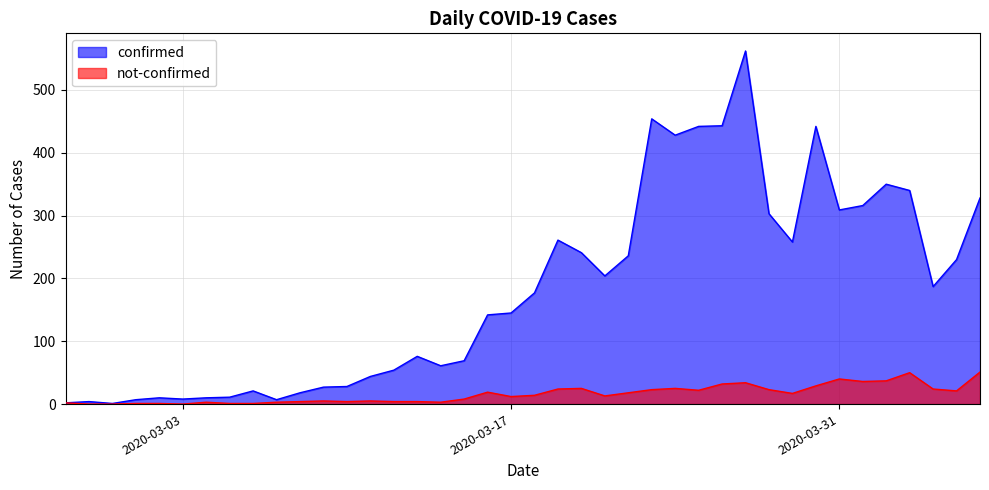

Reading left to right, what are all the values shown in this chart?

confirmed: 2020-02-27=2	2020-02-28=4	2020-02-29=1	2020-03-01=7	2020-03-02=10	2020-03-03=8	2020-03-04=10	2020-03-05=11	2020-03-06=21	2020-03-07=7	2020-03-08=18	2020-03-09=27	2020-03-10=28	2020-03-11=44	2020-03-12=54	2020-03-13=76	2020-03-14=61	2020-03-15=69	2020-03-16=142	2020-03-17=145	2020-03-18=177	2020-03-19=261	2020-03-20=241	2020-03-21=204	2020-03-22=236	2020-03-23=454	2020-03-24=428	2020-03-25=442	2020-03-26=443	2020-03-27=562	2020-03-28=303	2020-03-29=258	2020-03-30=442	2020-03-31=309	2020-04-01=316	2020-04-02=350	2020-04-03=340	2020-04-04=187	2020-04-05=230	2020-04-06=328
not-confirmed: 2020-02-27=2	2020-02-28=0	2020-02-29=0	2020-03-01=1	2020-03-02=1	2020-03-03=0	2020-03-04=3	2020-03-05=1	2020-03-06=1	2020-03-07=3	2020-03-08=4	2020-03-09=5	2020-03-10=4	2020-03-11=5	2020-03-12=4	2020-03-13=4	2020-03-14=3	2020-03-15=8	2020-03-16=19	2020-03-17=12	2020-03-18=14	2020-03-19=24	2020-03-20=25	2020-03-21=13	2020-03-22=18	2020-03-23=23	2020-03-24=25	2020-03-25=22	2020-03-26=32	2020-03-27=34	2020-03-28=23	2020-03-29=17	2020-03-30=29	2020-03-31=40	2020-04-01=36	2020-04-02=37	2020-04-03=50	2020-04-04=24	2020-04-05=21	2020-04-06=51